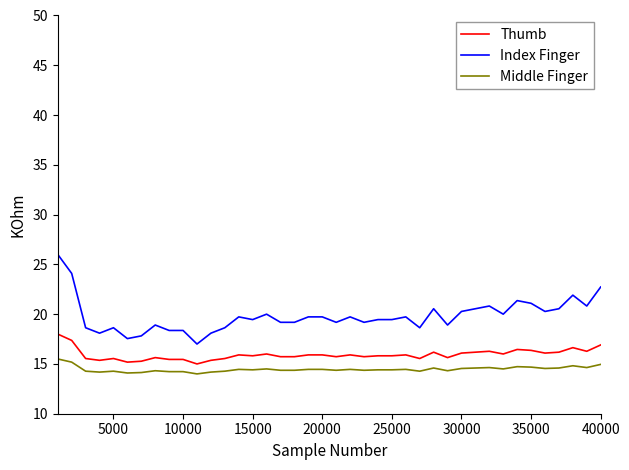

What is the difference between the maximum and minimum values in the Middle Finger series?

1.5